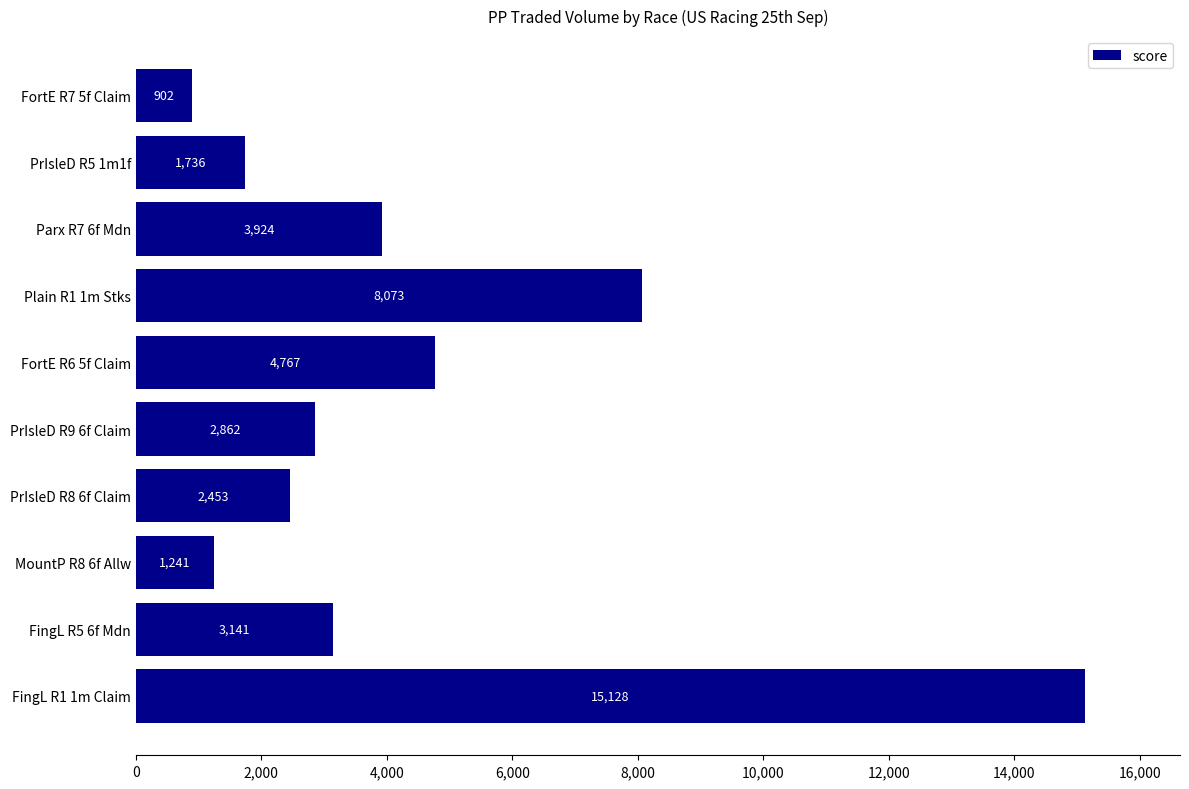

Which has a higher value, PrIsleD R9 6f Claim or MountP R8 6f Allw?

PrIsleD R9 6f Claim